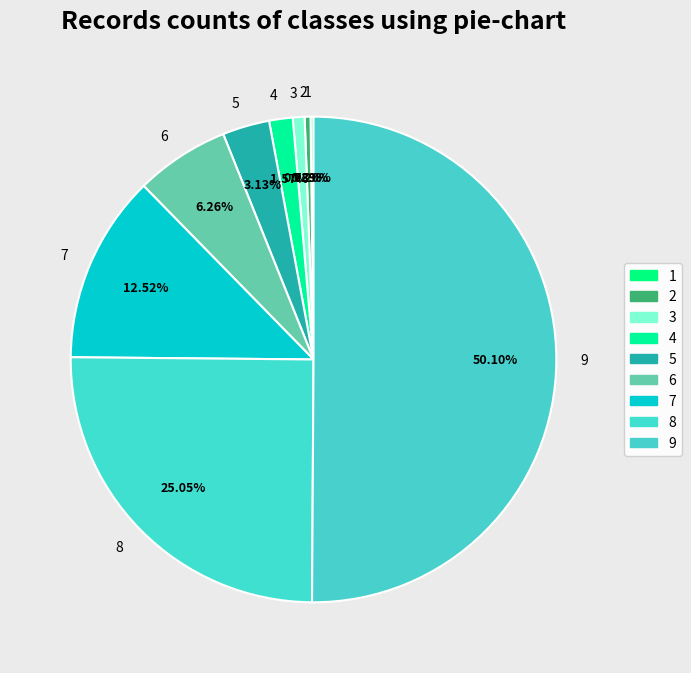

What is the majority slice?

9